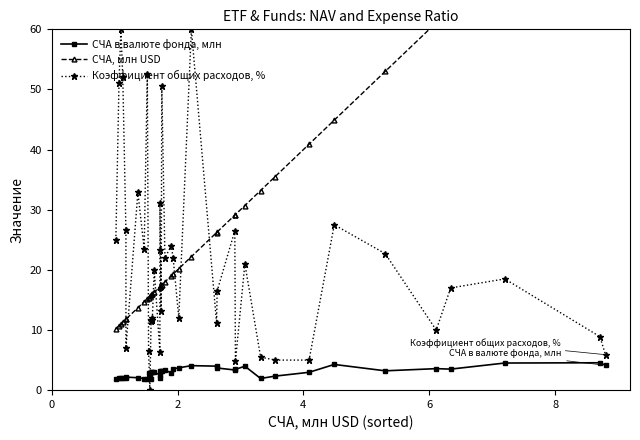

Does the chart display data point markers on the line(s)?

Yes